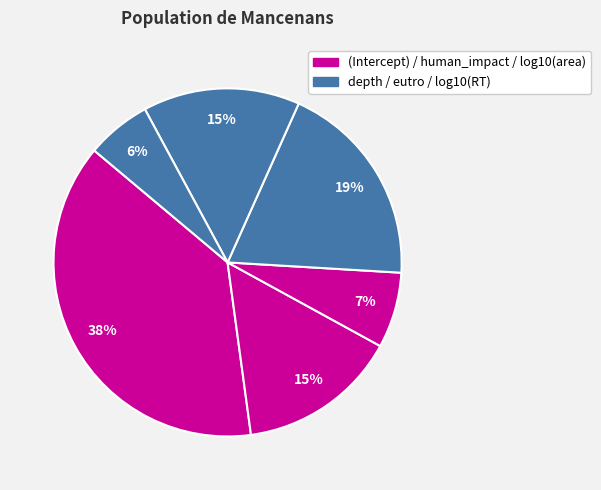

Is there any slice that represents more than half of the pie?

No